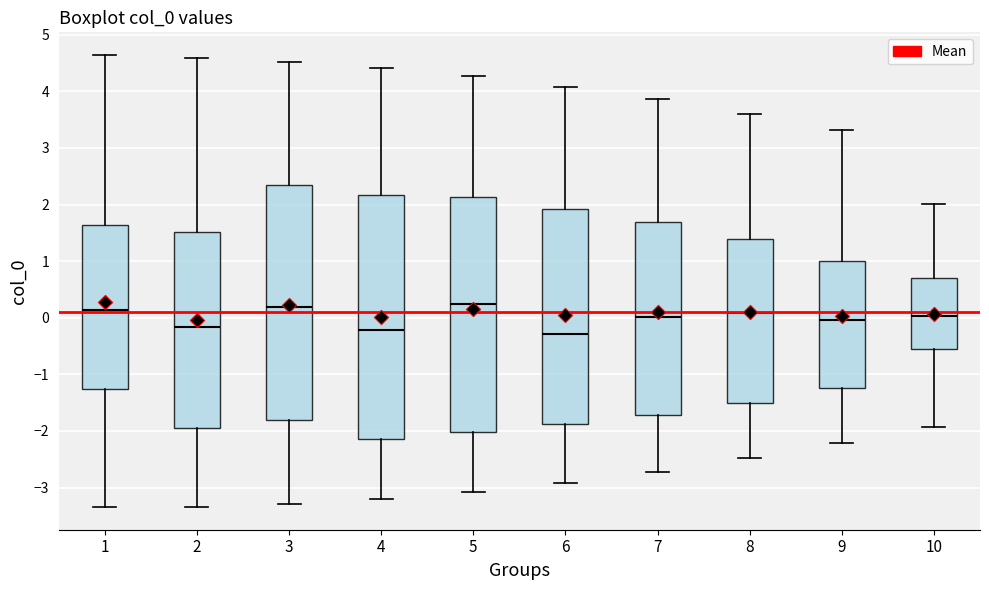

Reading left to right, transcribe this box plot: for each box, give where its median line is, the range the box spans, and where its two whiskers end, as read against the y-axis. The values are not printed on the chart, so give them approximately, as read against the axis.

1: median 0.1, box -1.3 to 1.6, whiskers -3.3 to 4.6
2: median -0.2, box -1.9 to 1.5, whiskers -3.3 to 4.6
3: median 0.2, box -1.8 to 2.3, whiskers -3.3 to 4.5
4: median -0.2, box -2.1 to 2.2, whiskers -3.2 to 4.4
5: median 0.2, box -2.0 to 2.1, whiskers -3.1 to 4.3
6: median -0.3, box -1.9 to 1.9, whiskers -2.9 to 4.1
7: median 0.0, box -1.7 to 1.7, whiskers -2.7 to 3.9
8: median 0.1, box -1.5 to 1.4, whiskers -2.5 to 3.6
9: median 0.0, box -1.2 to 1.0, whiskers -2.2 to 3.3
10: median 0.0, box -0.6 to 0.7, whiskers -1.9 to 2.0